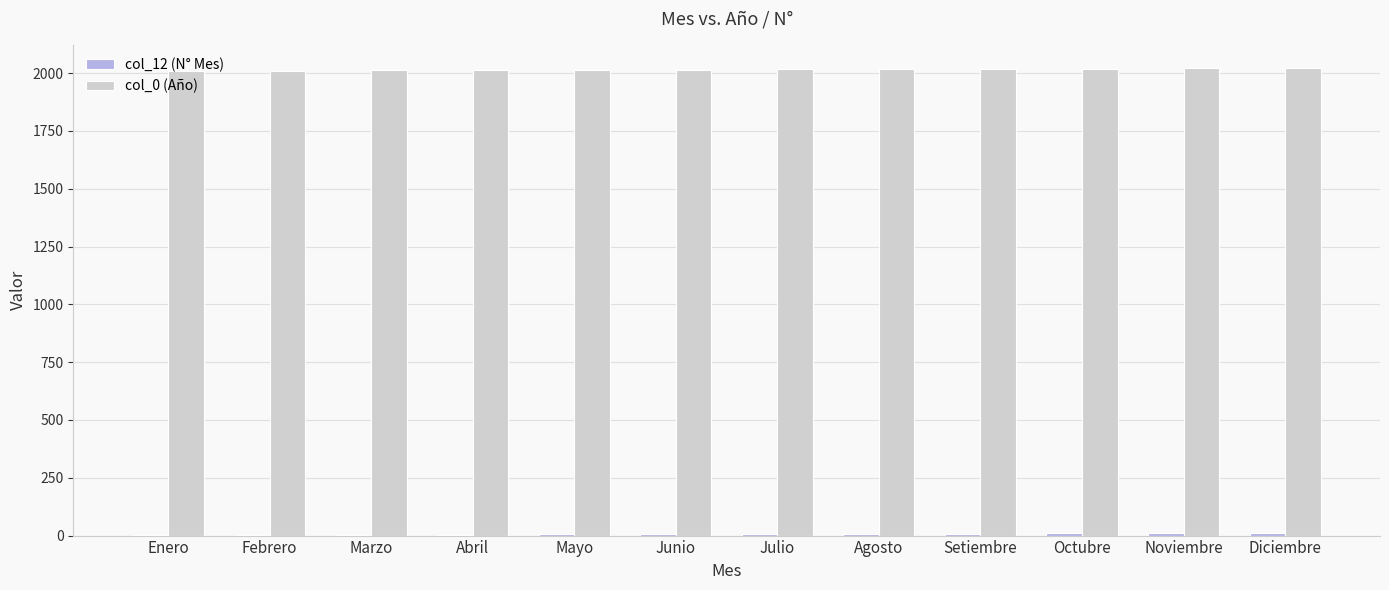

The col_0 (Año) series shows 2013 at Abril. True or false?

True